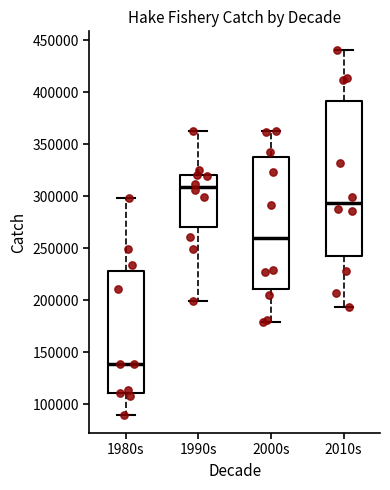

Reading left to right, transcribe this box plot: for each box, give where its median line is, the range the box spans, and where its two whiskers end, as read against the y-axis. The values are not printed on the chart, so give them approximately, as read against the axis.

1980s: median 140000, box 110000 to 230000, whiskers 90000 to 300000
1990s: median 310000, box 270000 to 320000, whiskers 200000 to 360000
2000s: median 260000, box 210000 to 340000, whiskers 180000 to 365000
2010s: median 295000, box 245000 to 390000, whiskers 195000 to 440000